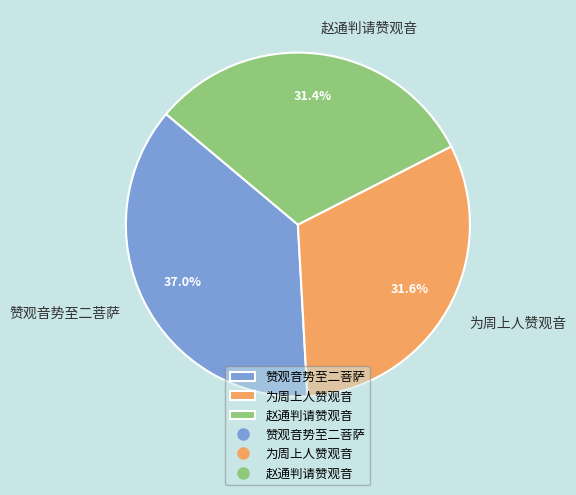

Does 赞观音势至二菩萨 account for over 50% of the chart?

No